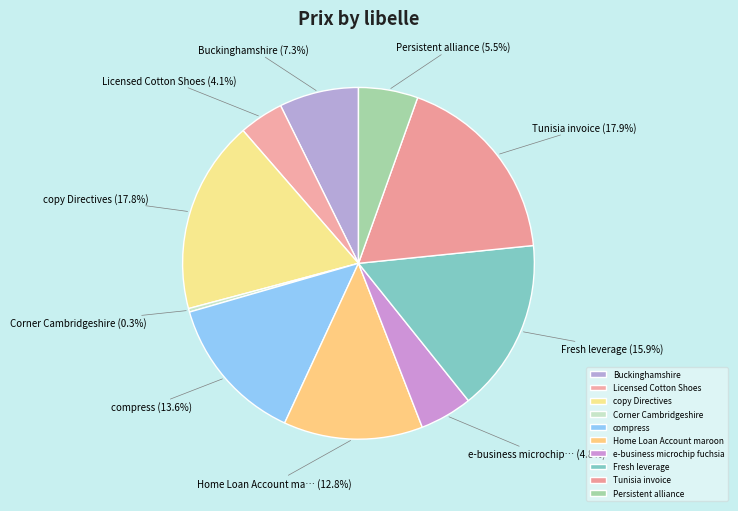

Which has a higher value, compress or Persistent alliance?

compress